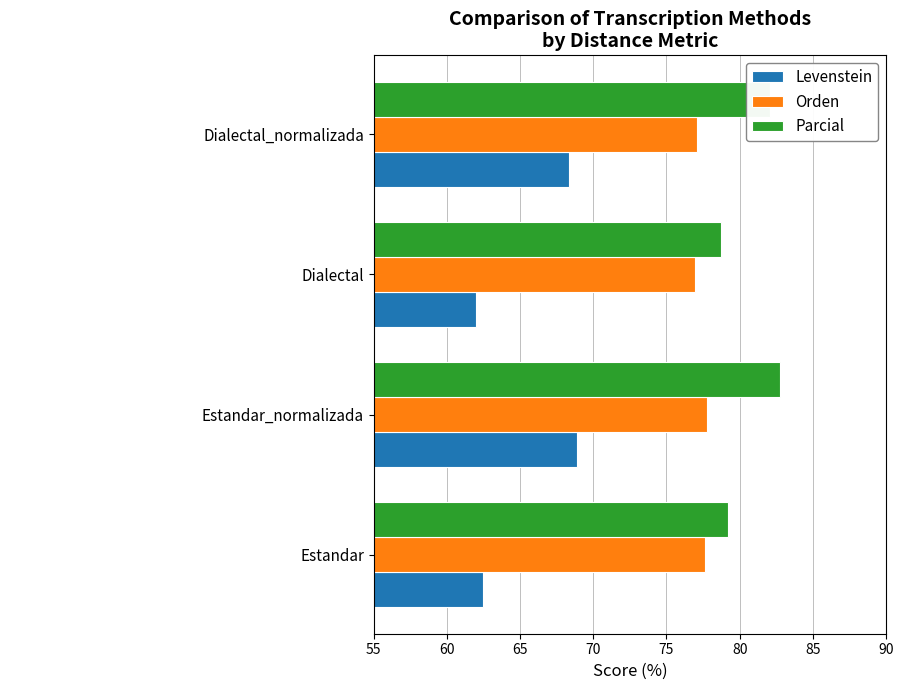

List the series in order of their peak value, highest first.

Parcial, Orden, Levenstein